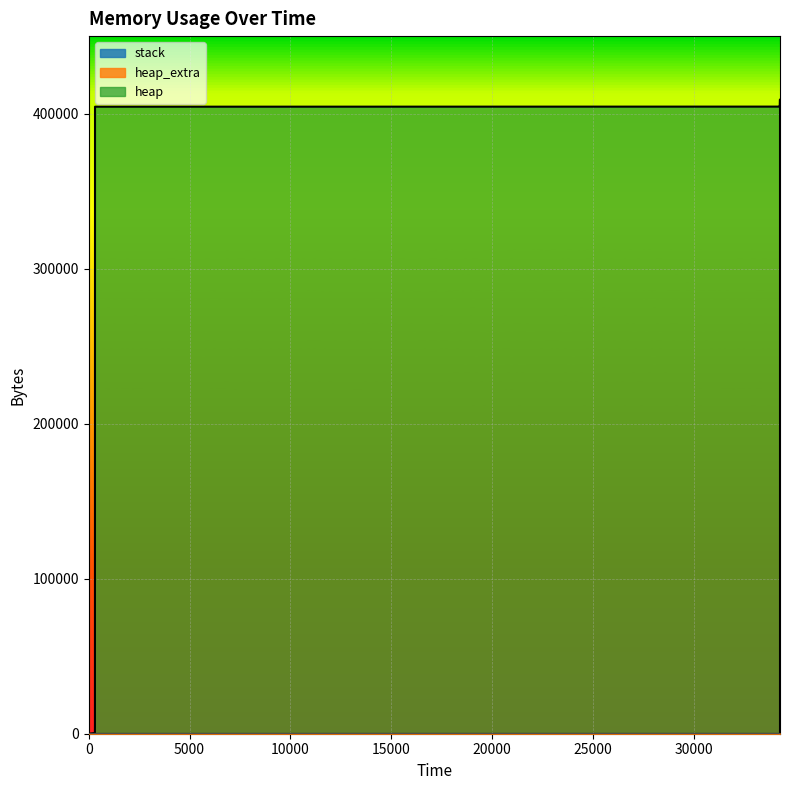

What is the average value of the heap series?

289145